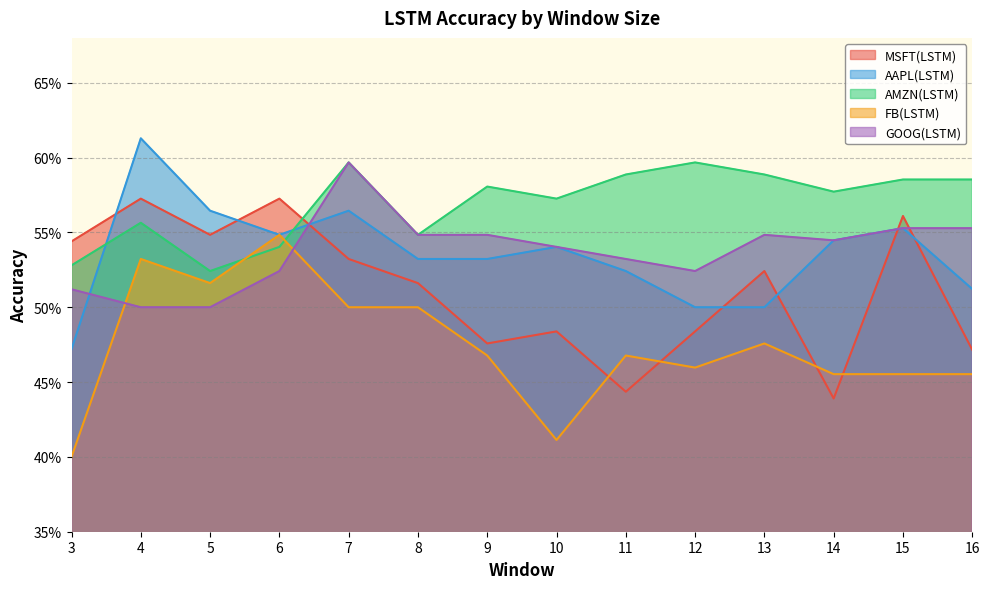

True or false: FB(LSTM) and MSFT(LSTM) intersect in this chart.

True